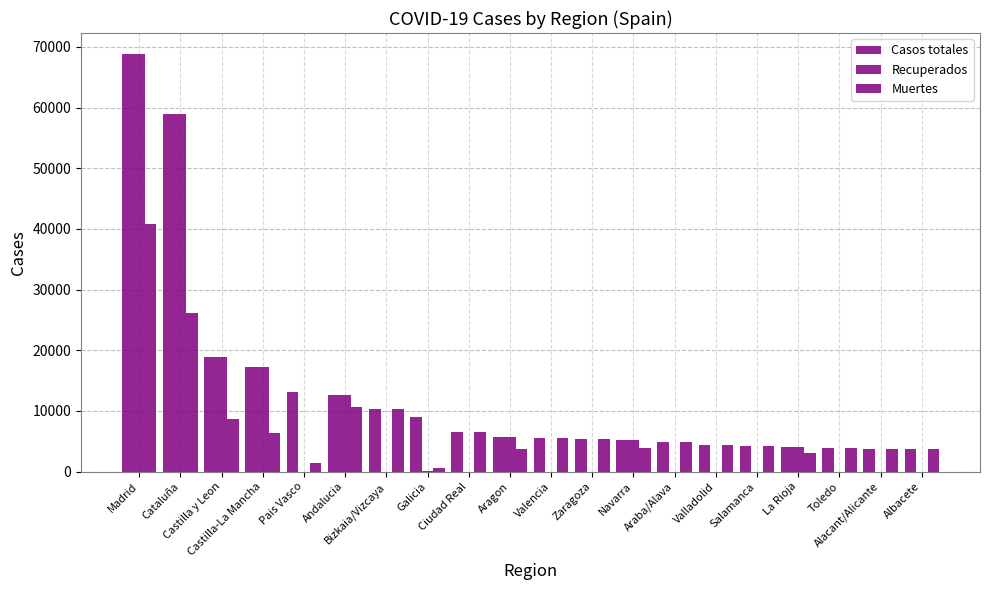

Does the chart contain stacked bars?

No